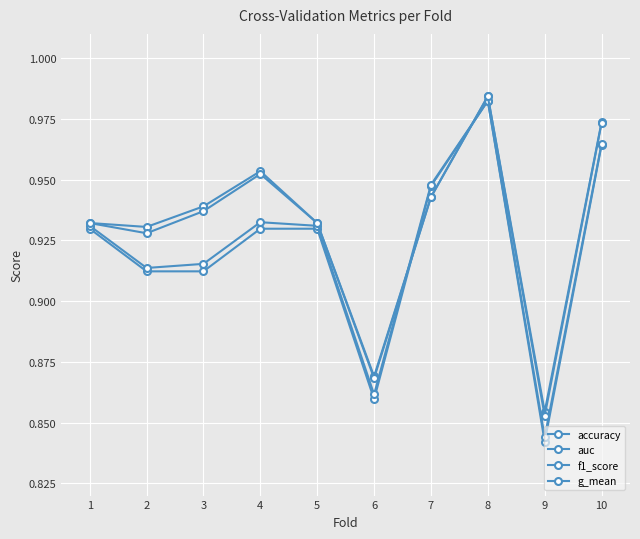

At which label does accuracy reach its peak?

8